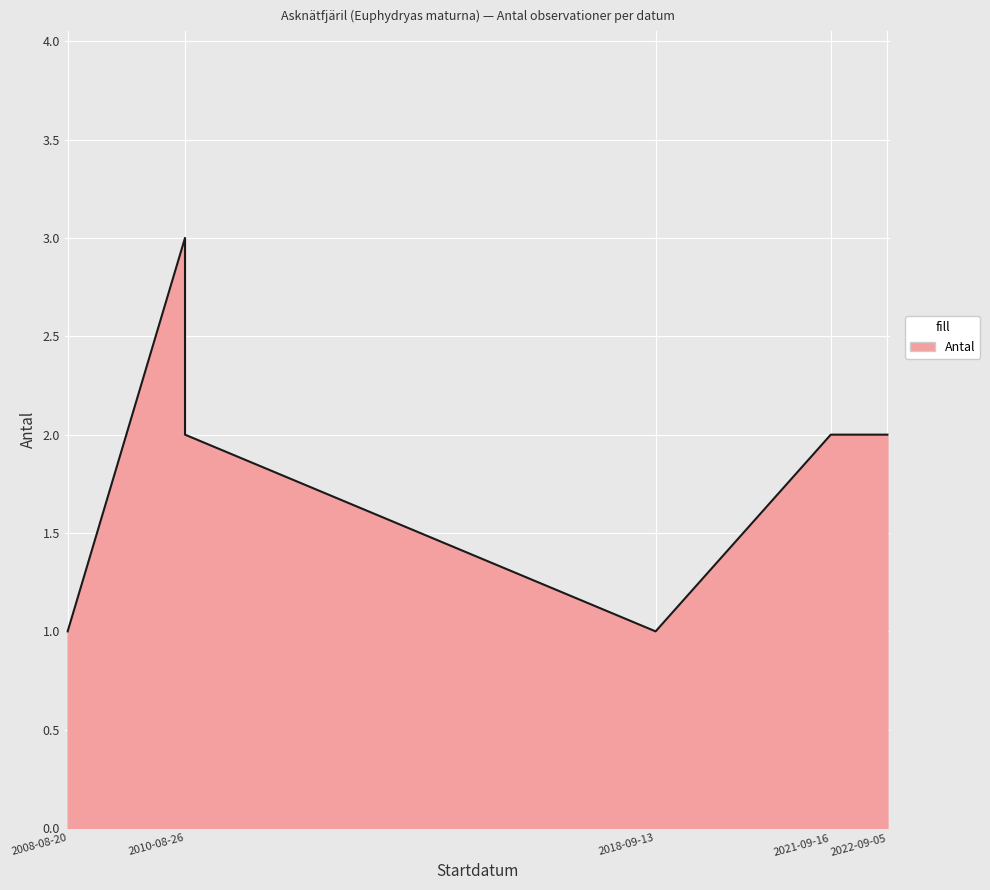

Which has a higher value, 2008-08-20 or 2010-08-26?

2010-08-26